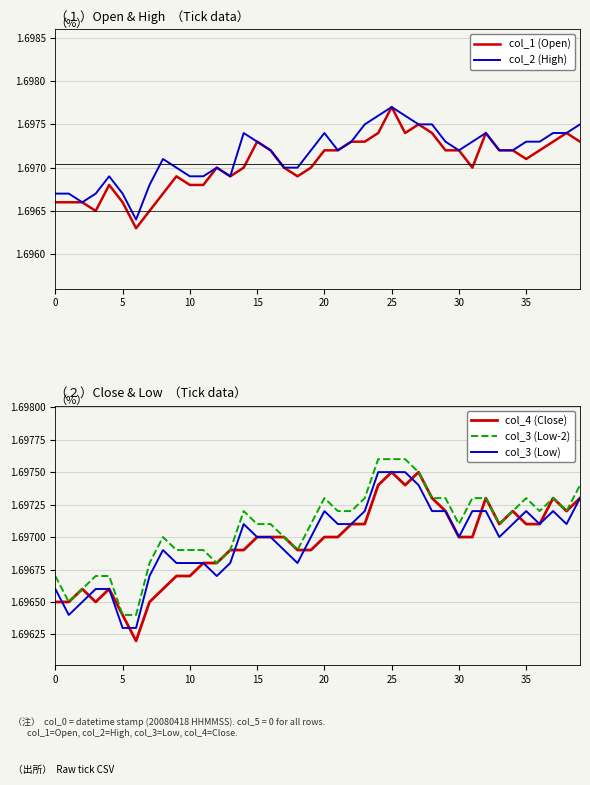

At which category is the sum across all series the highest?

25